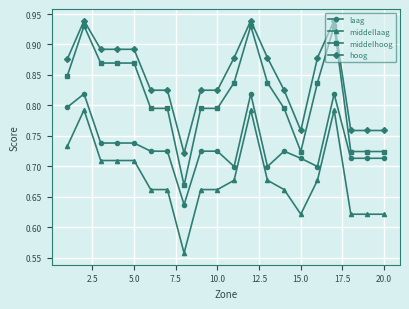

True or false: middelhoog has more than 2 interior local peaks.

True